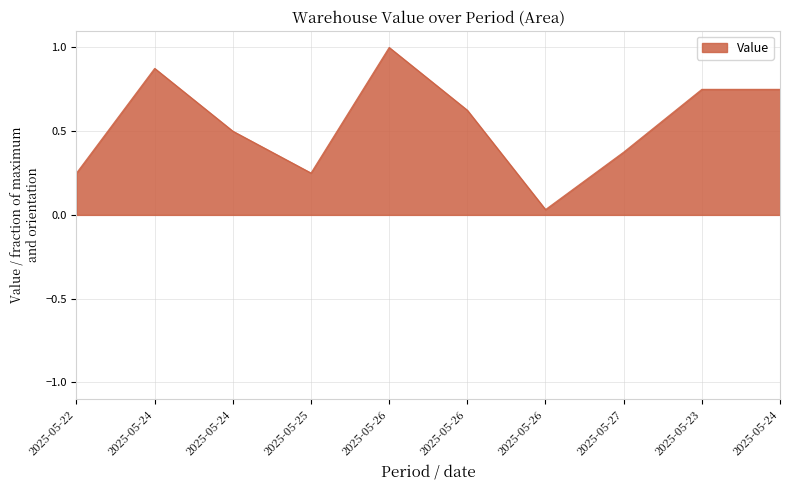

How many interior local valleys (lower than both neighbors) does the data have?

2